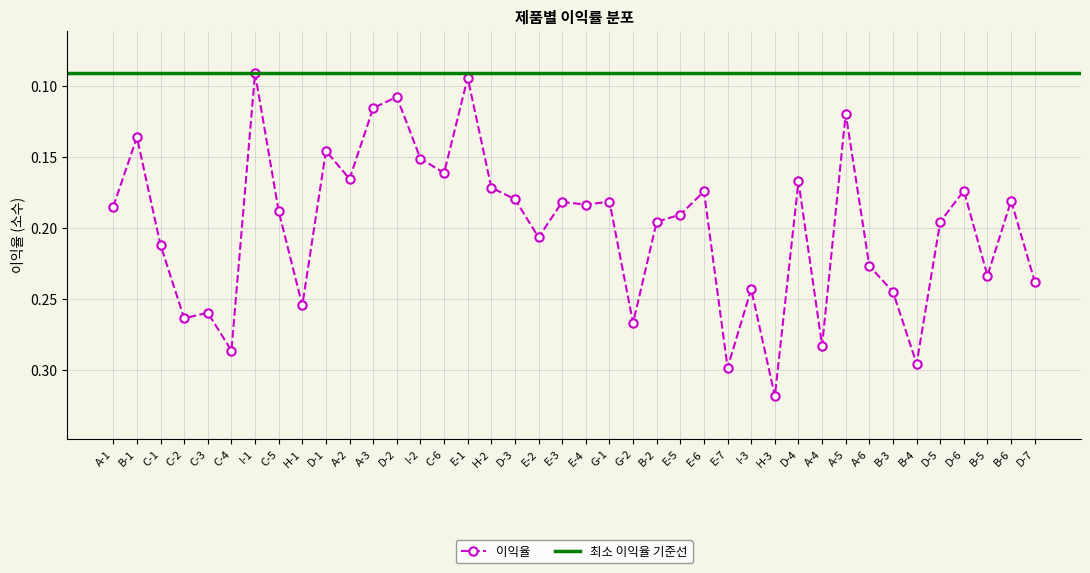

At which category does the data reach its first local peak?

C-2